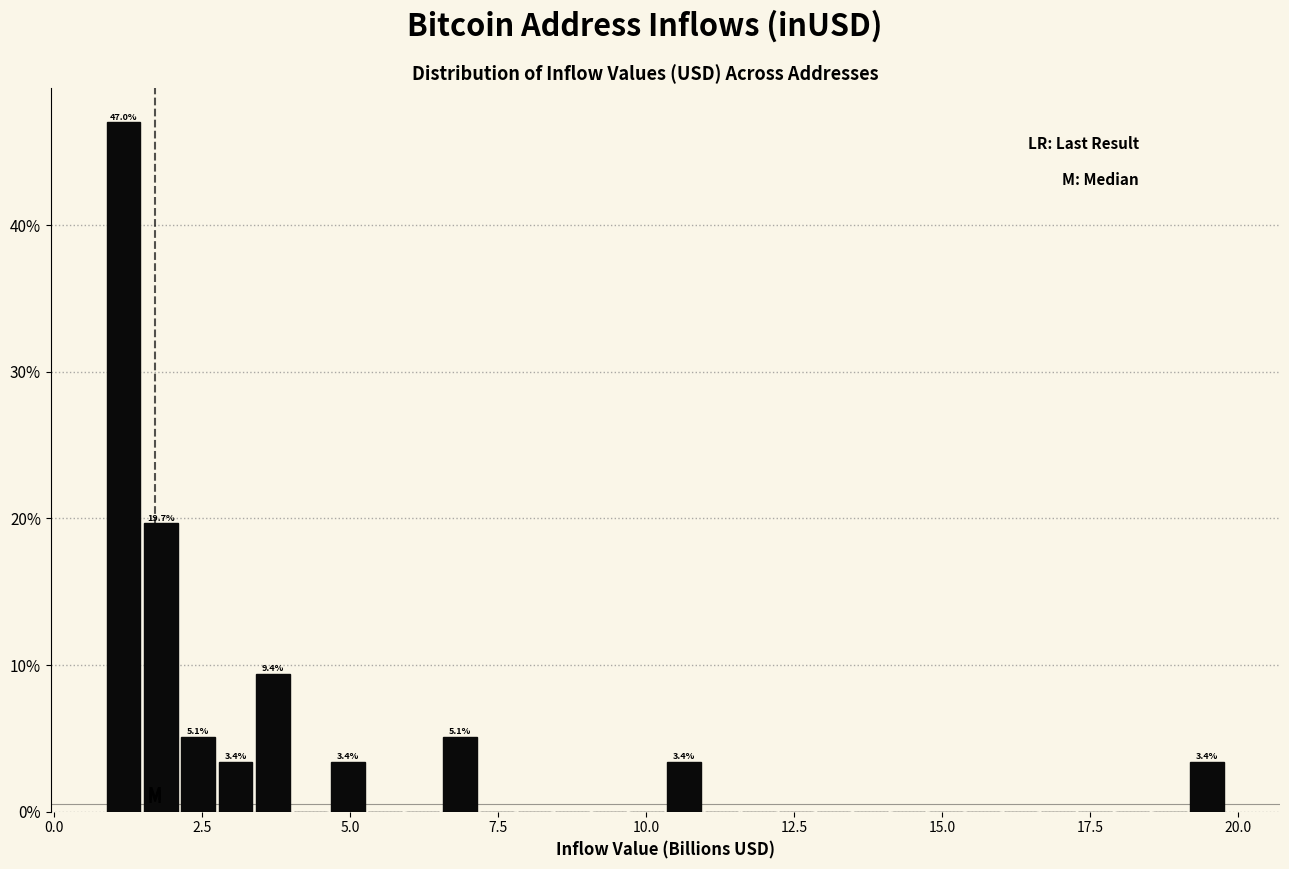

Read against the x-axis, roughly where is the centre of the tallest bar?

1.0